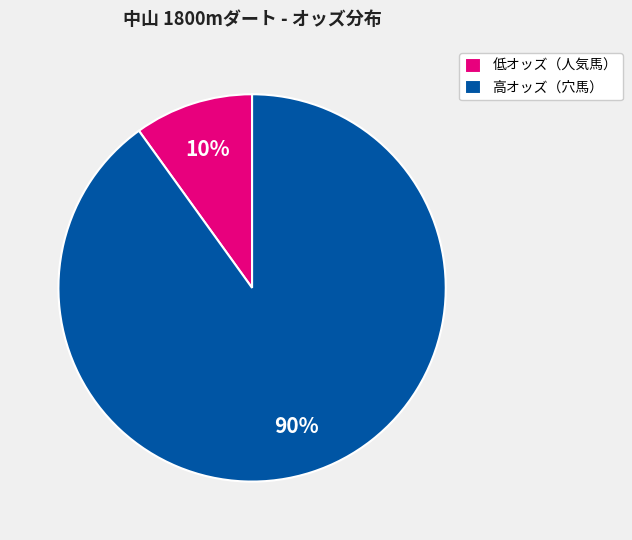

How many segments does this pie chart have?

2